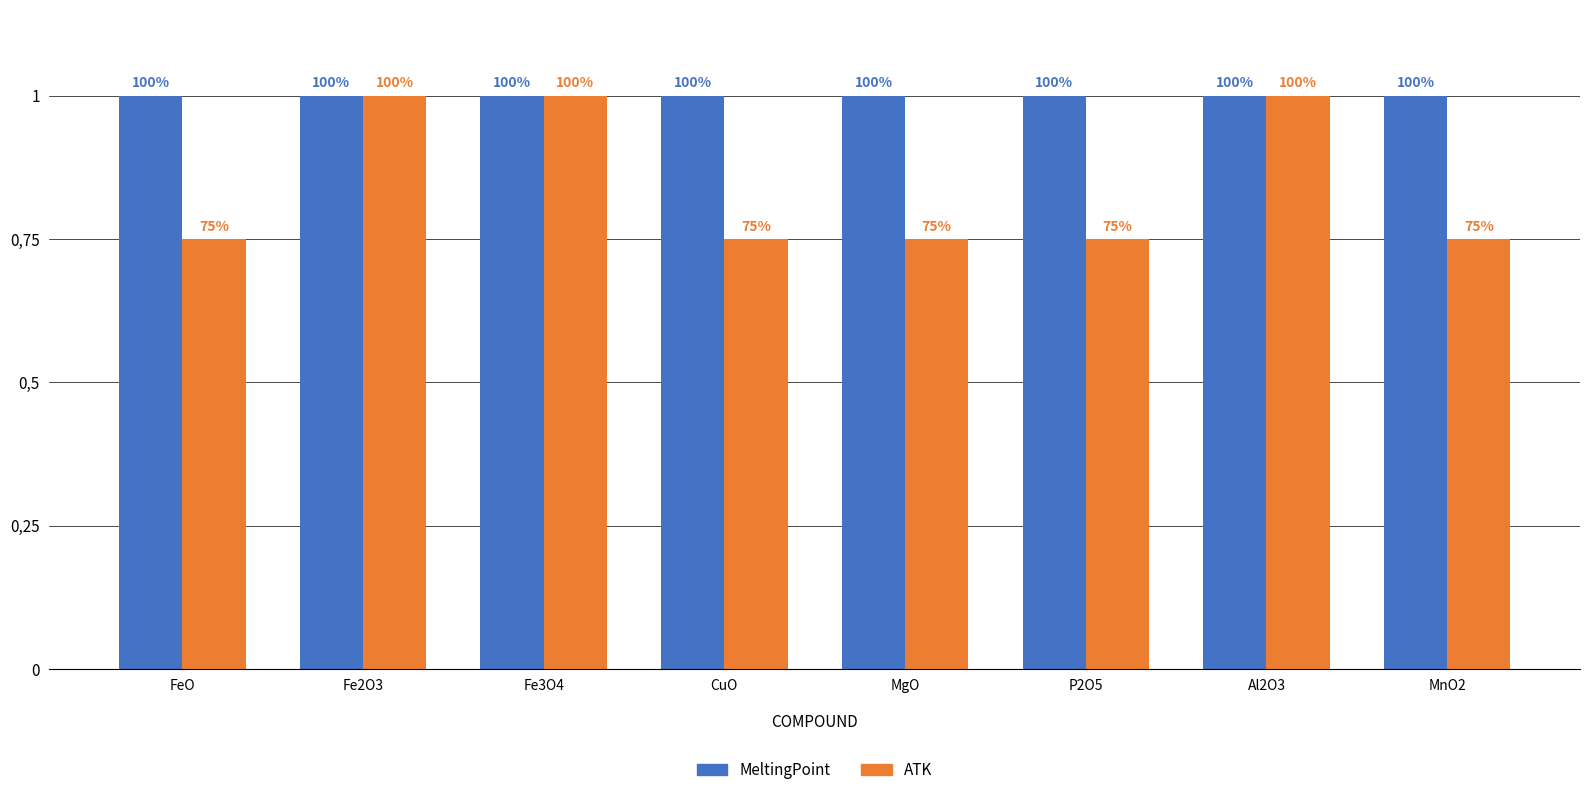

Between Fe3O4 and CuO, which is larger?

Fe3O4